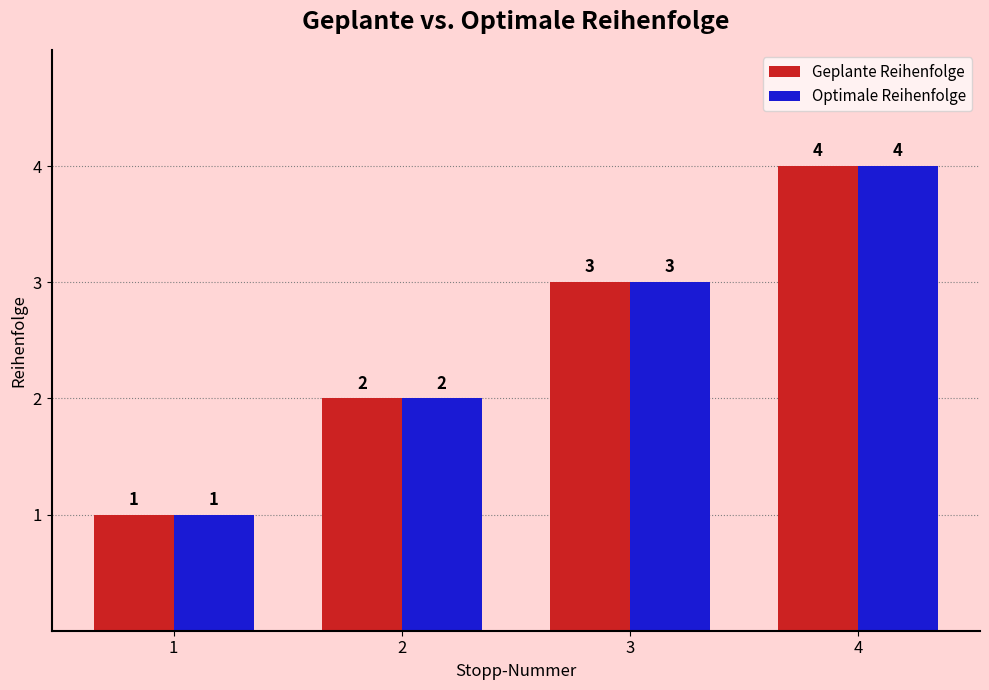

What is the sum of all Geplante Reihenfolge values?

10